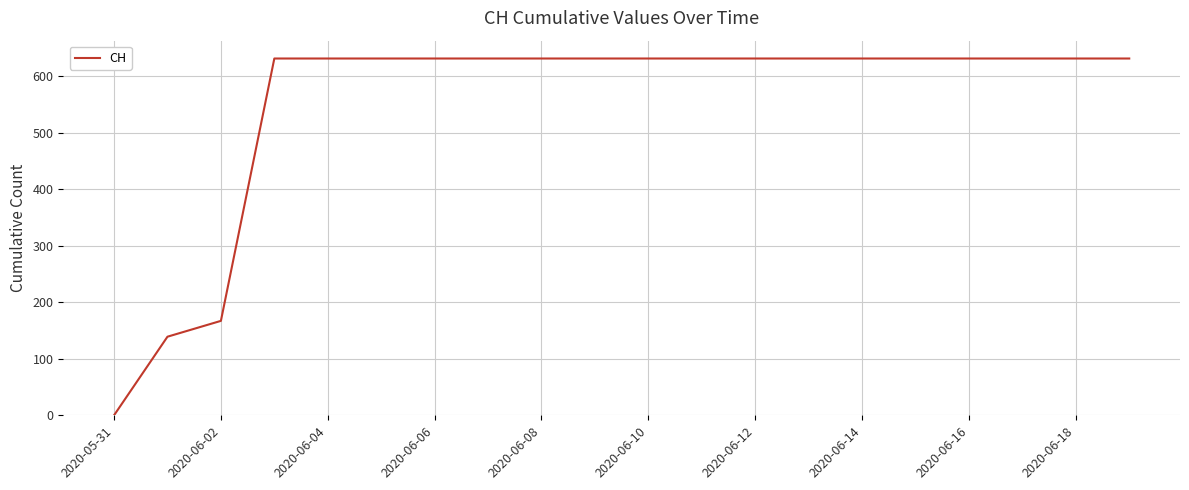

What is the difference between the maximum and minimum values?

631